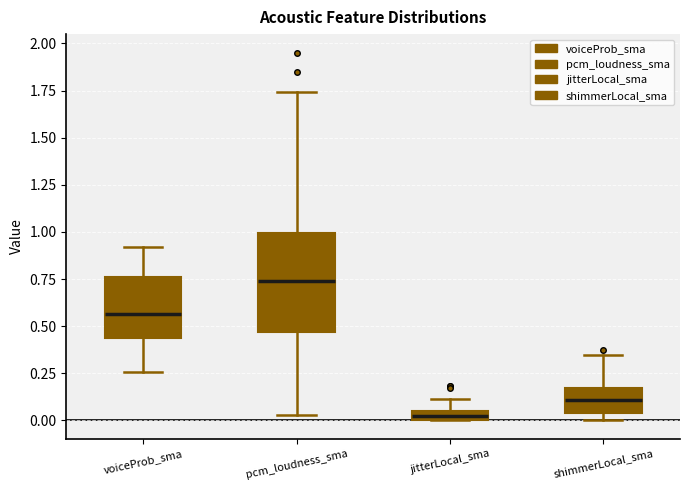

Which box's median line is the highest?

pcm_loudness_sma